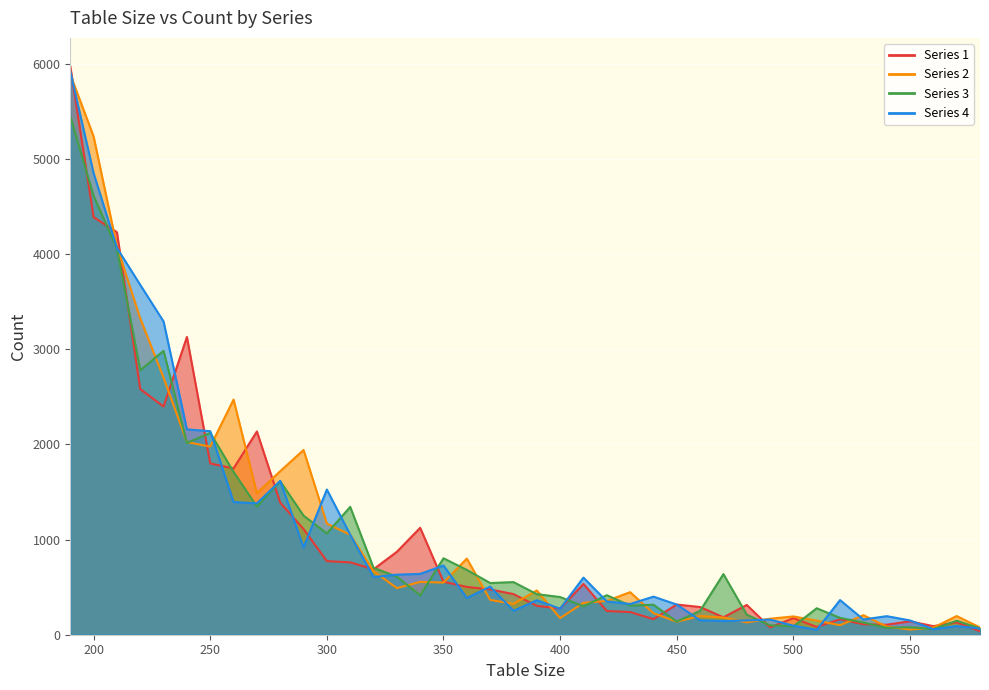

Reading left to right, transcribe all the data shown in this chart.

1: 190=5971	200=4386	210=4228	220=2580	230=2397	240=3128	250=1799	260=1747	270=2135	280=1387	290=1110	300=773	310=760	320=688	330=871	340=1123	350=557	360=502	370=476	380=427	390=303	400=276	410=533	420=249	430=238	440=164	450=317	460=291	470=183	480=313	490=77	500=174	510=82	520=162	530=110	540=105	550=141	560=90	570=130	580=37
3: 190=5444	200=4609	210=4057	220=2779	230=2982	240=2015	250=2120	260=1710	270=1346	280=1612	290=1251	300=1064	310=1343	320=703	330=610	340=413	350=803	360=681	370=543	380=553	390=426	400=396	410=299	420=415	430=306	440=315	450=138	460=251	470=637	480=211	490=99	500=88	510=278	520=177	530=128	540=73	550=79	560=59	570=147	580=66
2: 190=5886	200=5234	210=4078	220=3322	230=2700	240=2024	250=1976	260=2470	270=1487	280=1718	290=1941	300=1167	310=1051	320=667	330=490	340=555	350=548	360=800	370=366	380=324	390=465	400=175	410=335	420=355	430=447	440=226	450=137	460=196	470=181	480=130	490=168	500=192	510=148	520=100	530=205	540=86	550=54	560=75	570=196	580=76
4: 190=5918	200=4848	210=4063	220=3675	230=3290	240=2157	250=2138	260=1394	270=1380	280=1616	290=917	300=1525	310=1051	320=606	330=631	340=639	350=727	360=386	370=505	380=252	390=362	400=273	410=600	420=350	430=323	440=400	450=317	460=152	470=144	480=150	490=159	500=95	510=51	520=364	530=160	540=195	550=150	560=58	570=91	580=65